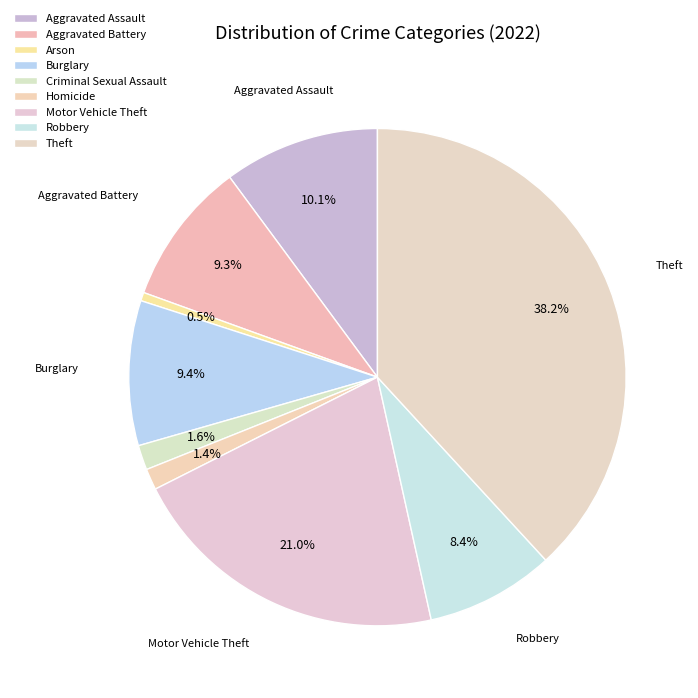

True or false: Homicide accounts for 11% of the total.

False